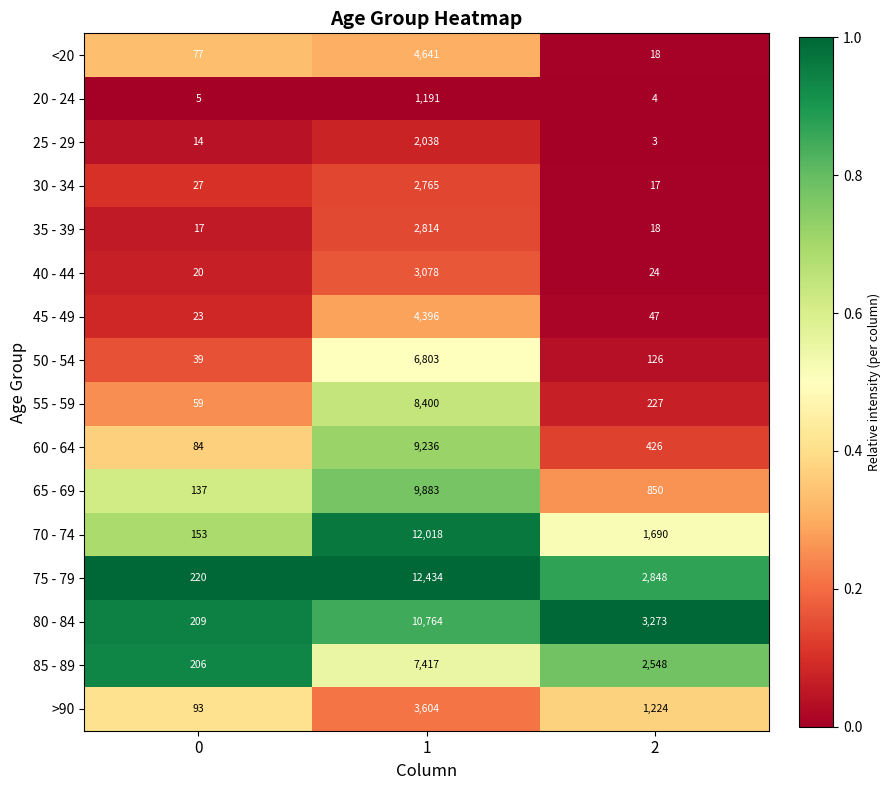

True or false: <20 has a value of 18 at 2.

True